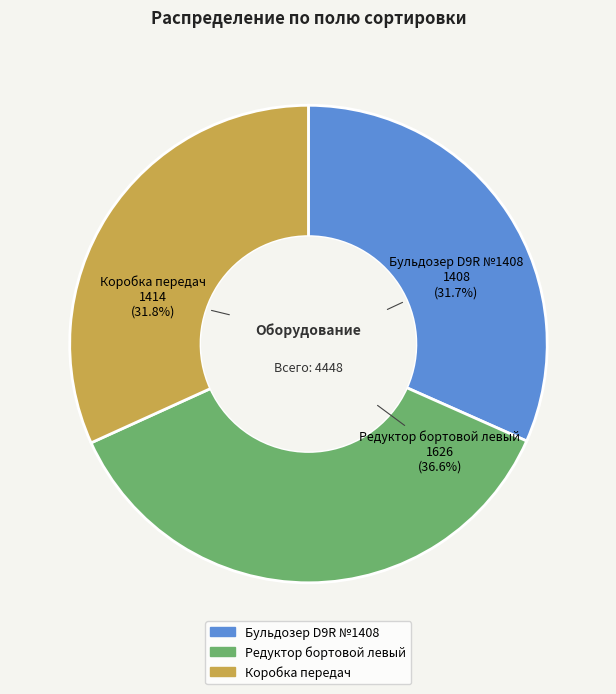

Count the number of slices in the pie.

3